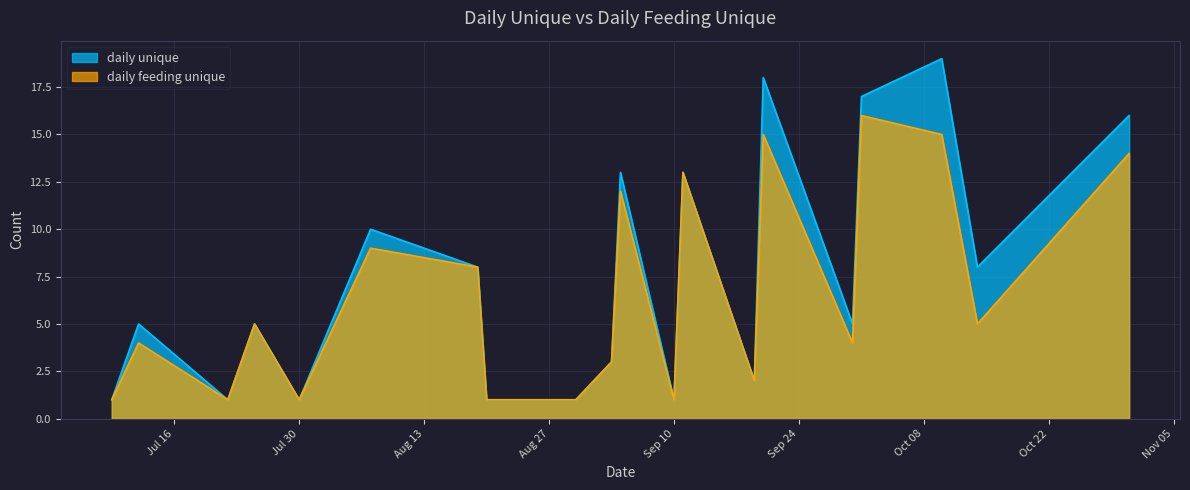

Which series has the widest spread of values?

daily unique